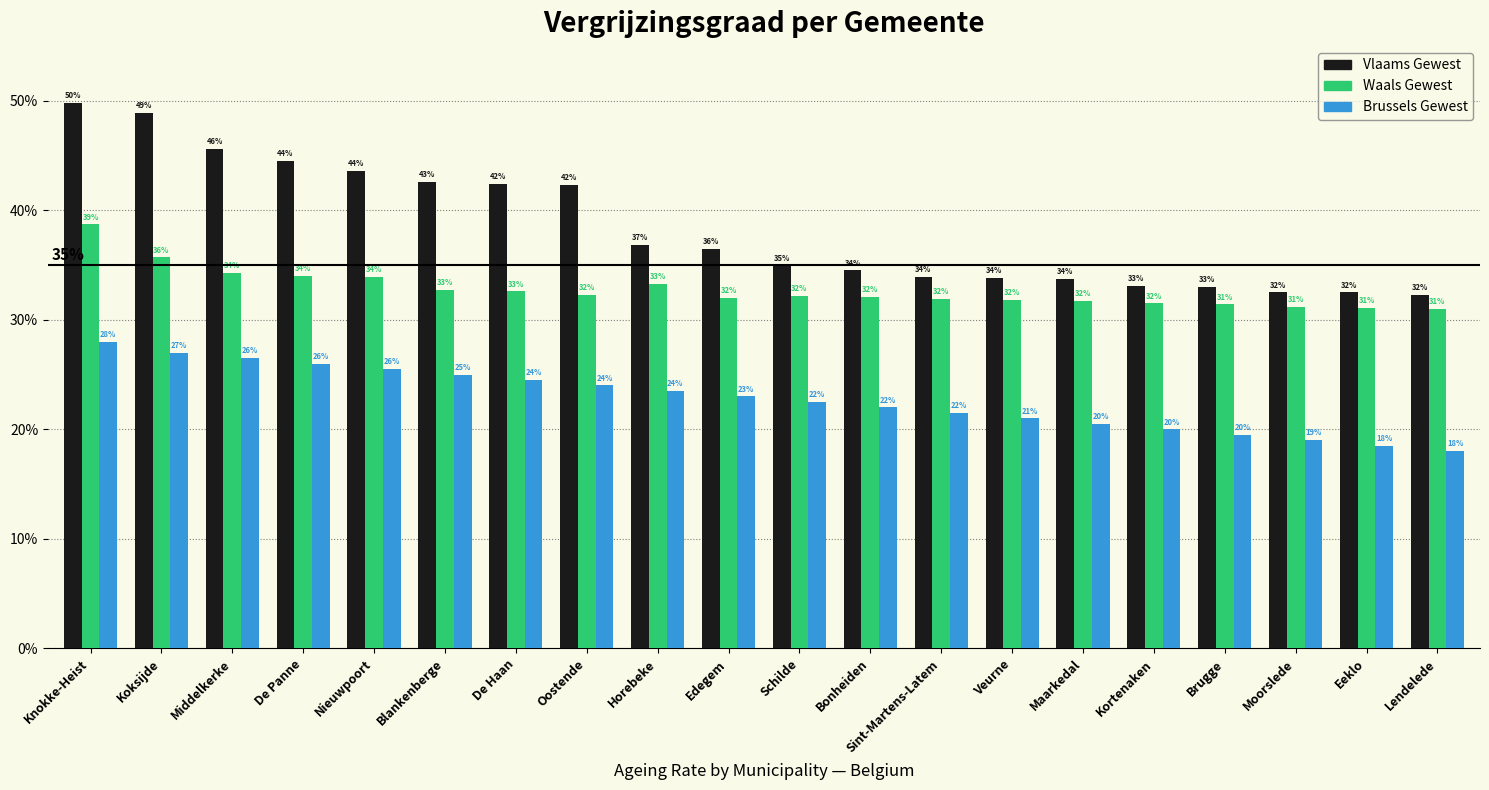

Between Oostende and Horebeke, which series saw the biggest shift?

Vlaams Gewest